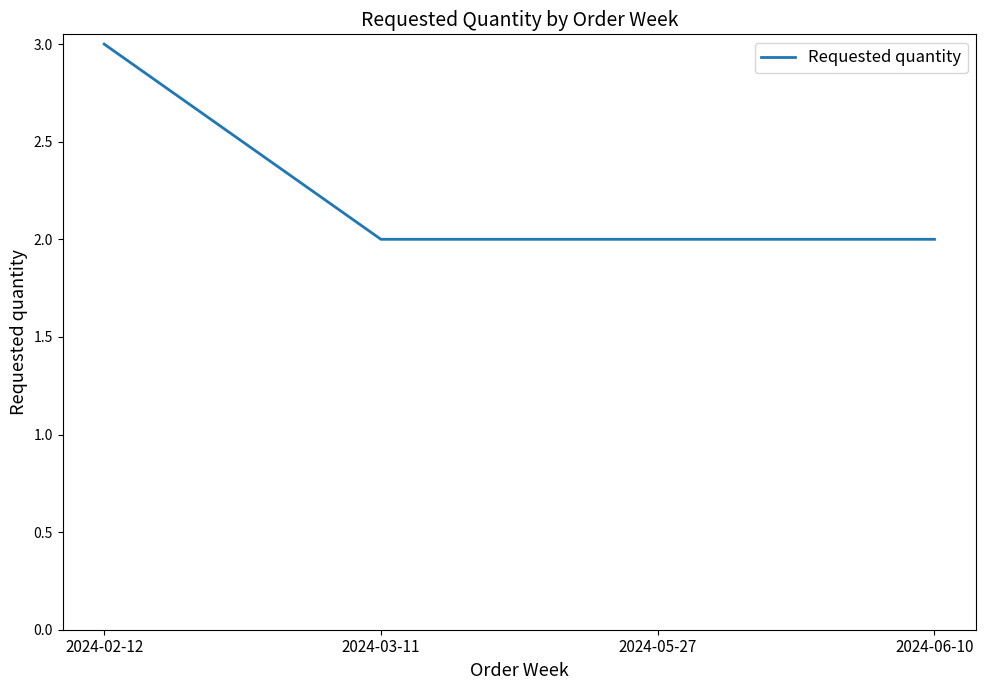

What is the sum of all values?

9